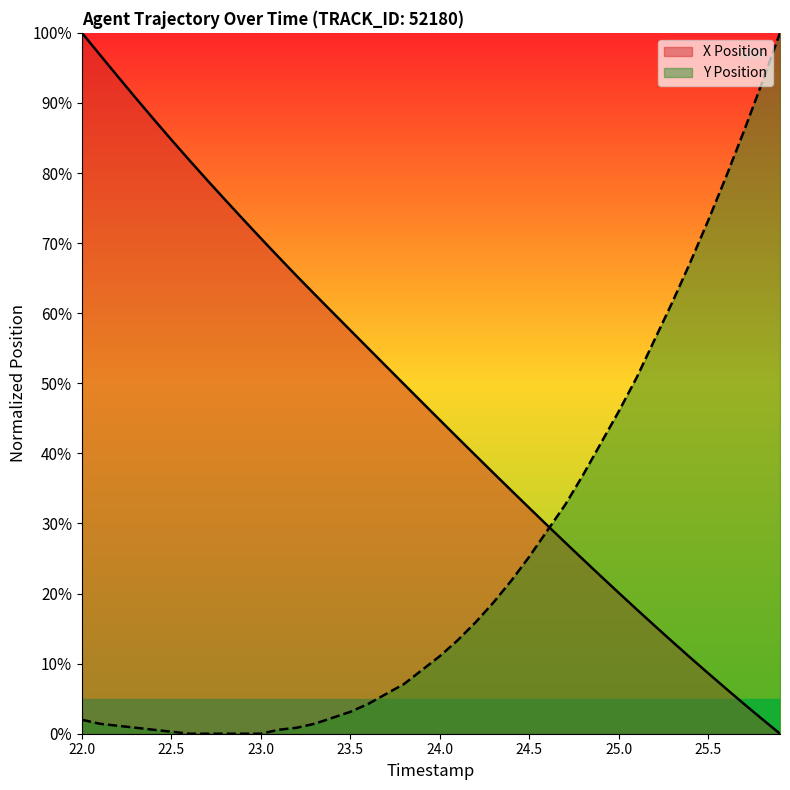

The X Position series shows 41.8 at 22.8. True or false?

False